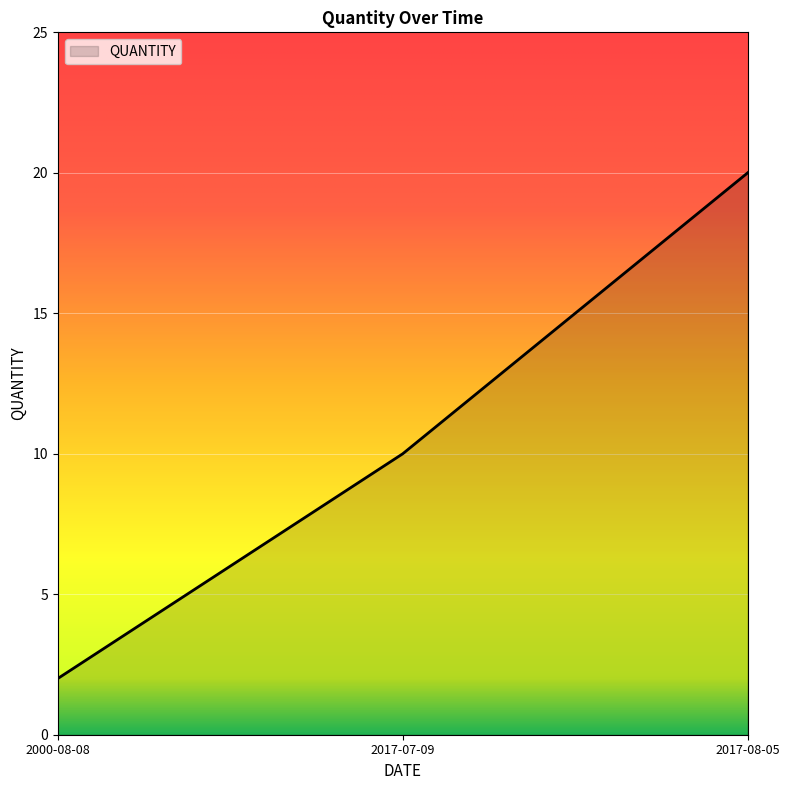

At which label is the value closest to 11?

2017-07-09